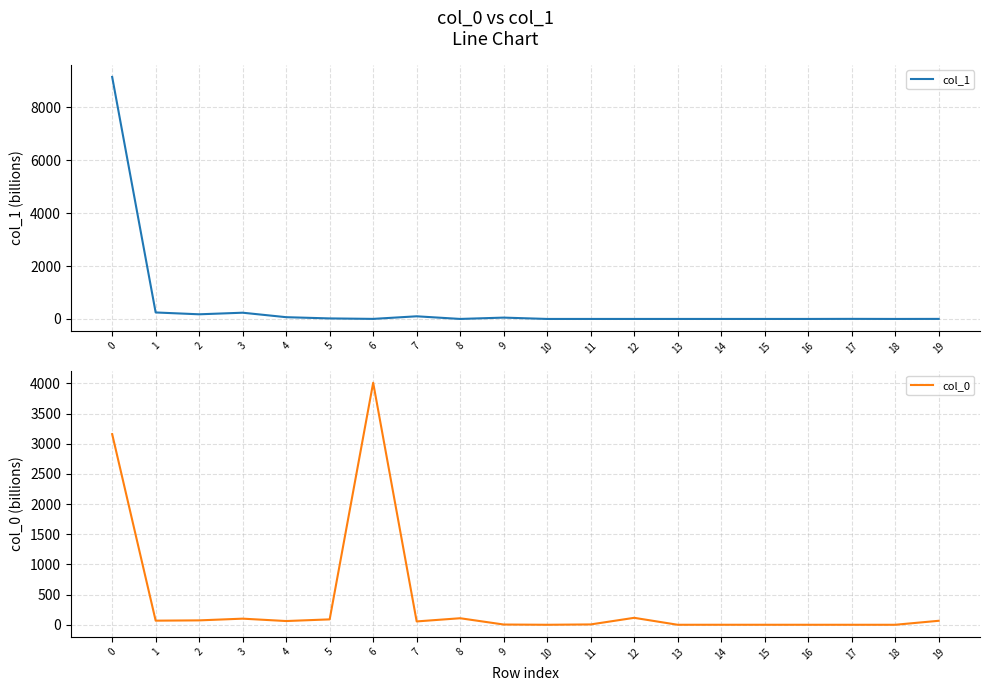

Reading left to right, list all the values displayed in this chart.

col_1: 0=9151.5	1=245.3	2=175.8	3=235.8	4=66.6	5=20.0	6=2.2	7=100.1	8=0.4	9=50.6	10=0.0	11=0.0	12=0.0	13=0.0	14=0.0	15=0.0	16=0.0	17=3.0	18=0.0	19=1.9
col_0: 0=3160.2	1=68.1	2=72.8	3=101.3	4=61.8	5=89.4	6=4011.9	7=55.4	8=108.3	9=4.1	10=0.0	11=5.7	12=115.2	13=0.0	14=0.2	15=0.1	16=0.0	17=0.0	18=0.0	19=66.0